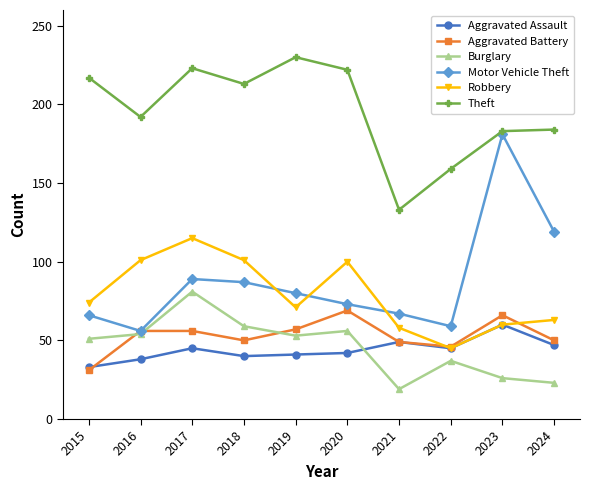

True or false: Robbery and Burglary intersect in this chart.

False